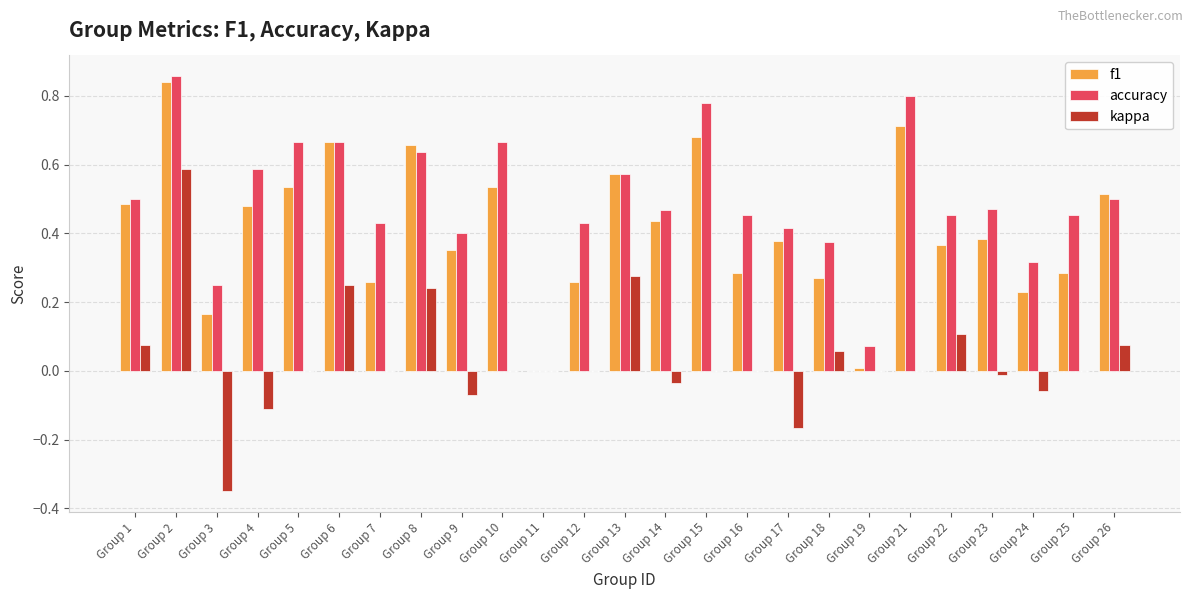

Is it true that f1 equals 1.0 at Group 6?

False